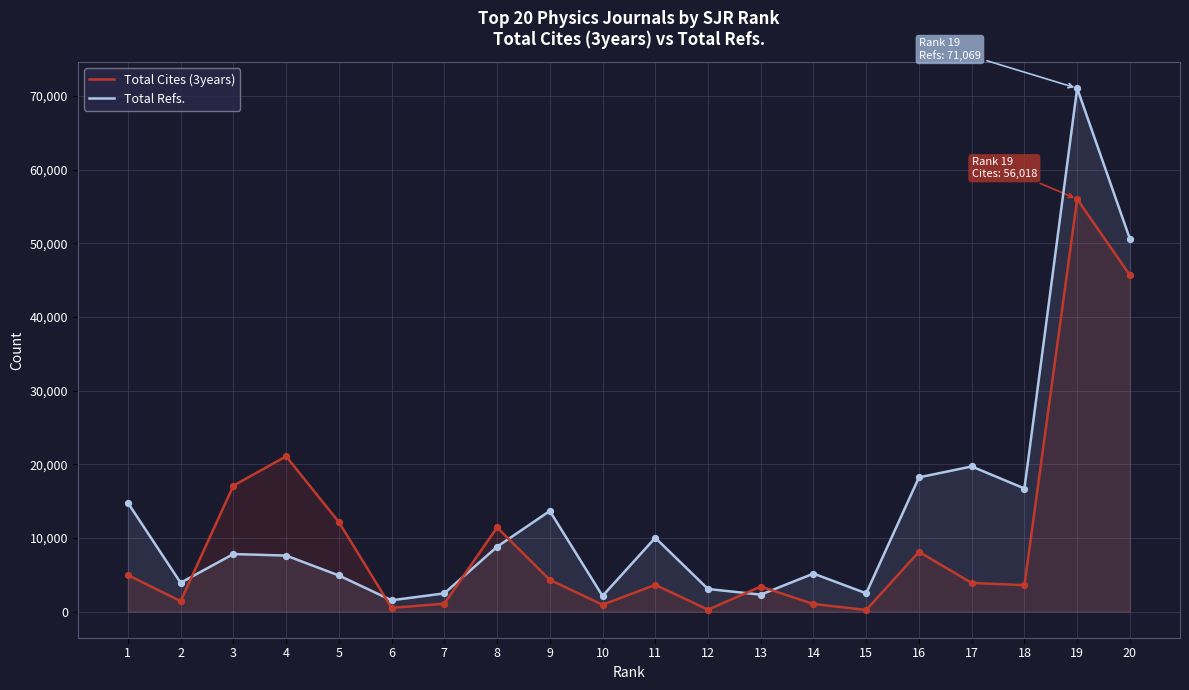

Which series reaches the maximum Y coordinate?

Total Refs.